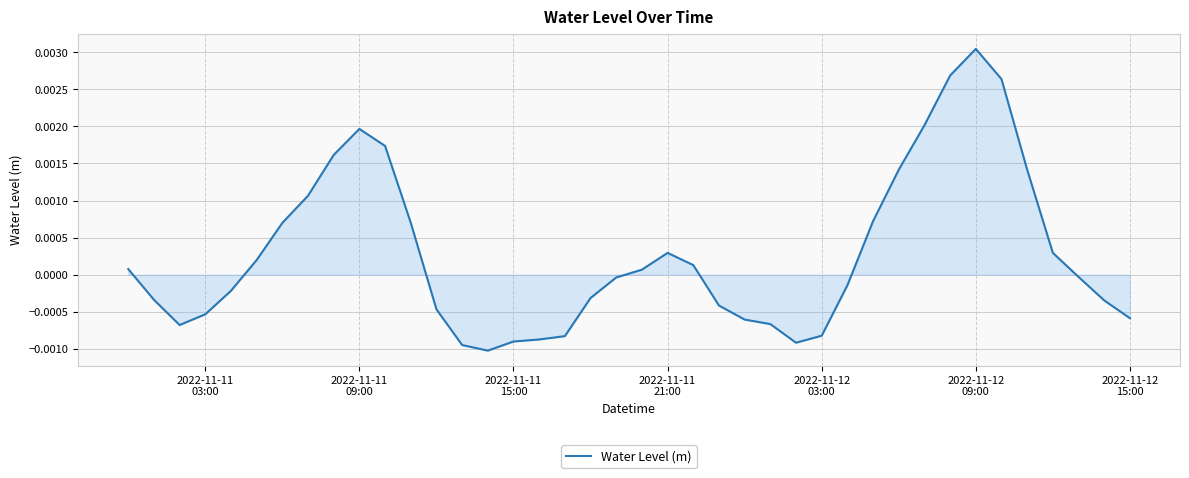

How many lines are shown in the chart?

1